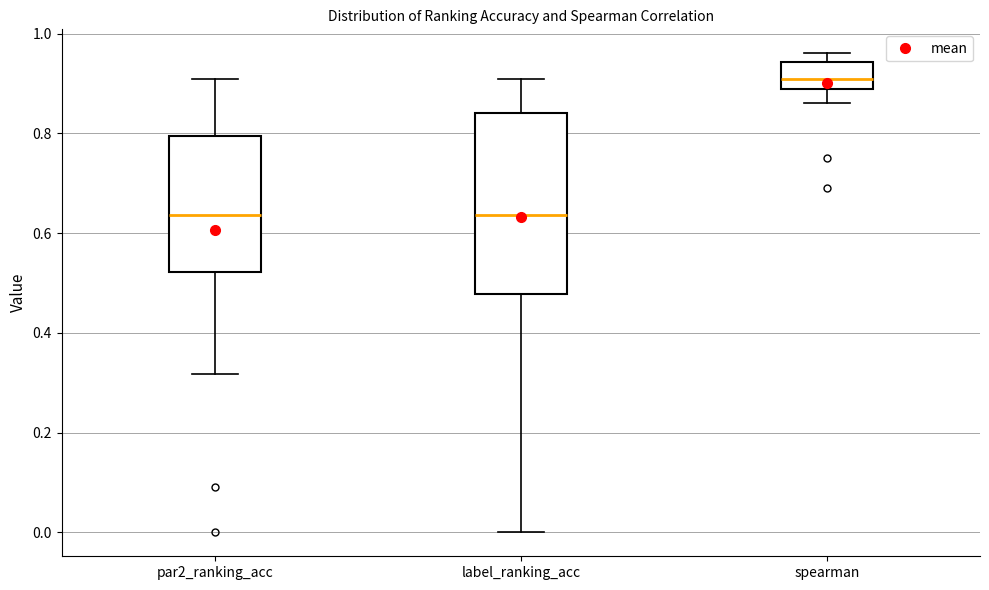

Reading left to right, transcribe this box plot: for each box, give where its median line is, the range the box spans, and where its two whiskers end, as read against the y-axis. The values are not printed on the chart, so give them approximately, as read against the axis.

par2_ranking_acc: median 0.64, box 0.52 to 0.80, whiskers 0.32 to 0.90
label_ranking_acc: median 0.64, box 0.48 to 0.84, whiskers 0.00 to 0.90
spearman: median 0.90, box 0.88 to 0.94, whiskers 0.86 to 0.96